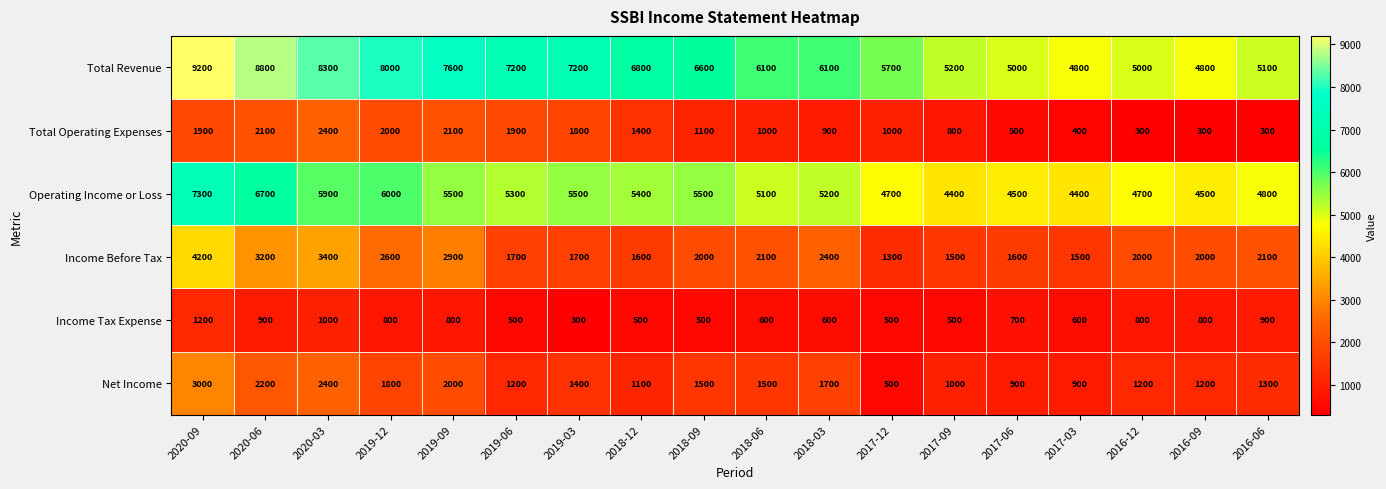

Which category has the highest value across all series?

2020-09